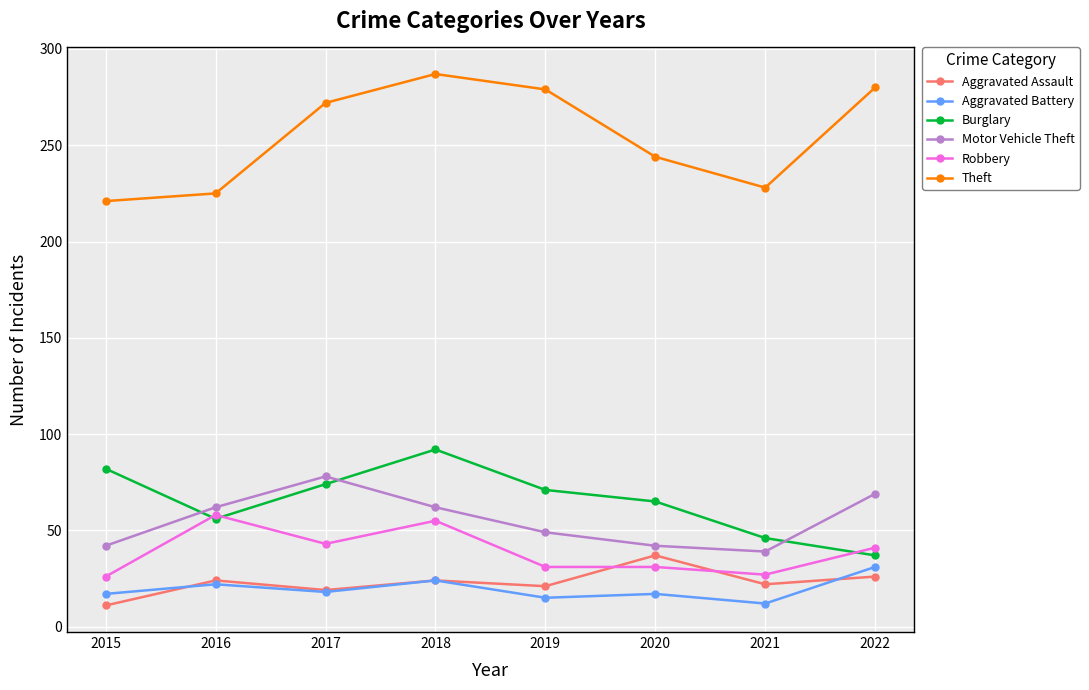

Which series ends up on top after the final intersection of Robbery and Aggravated Assault?

Robbery